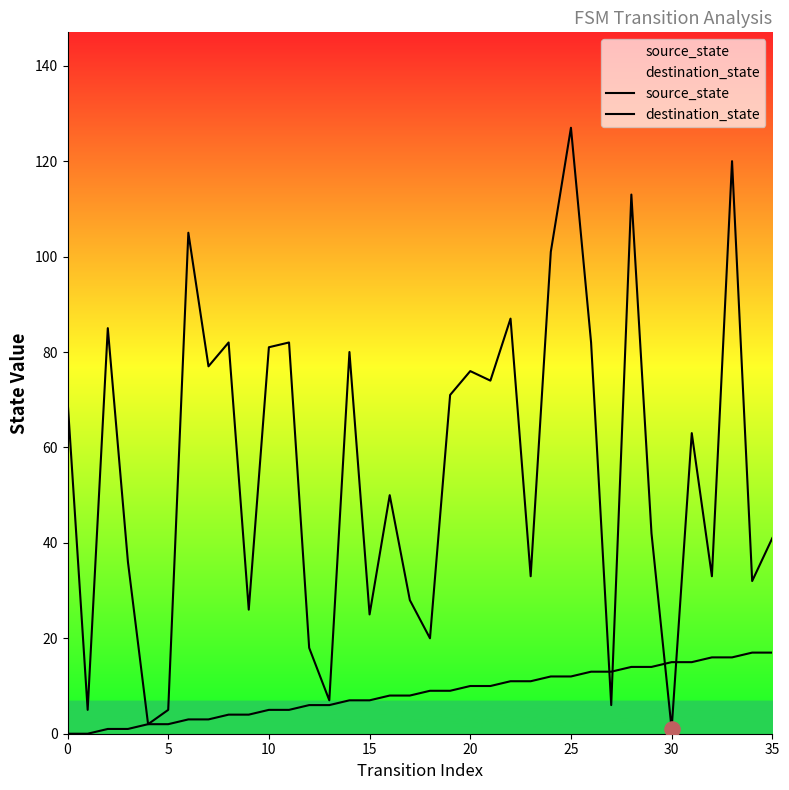

Which series reaches the minimum Y coordinate?

source_state